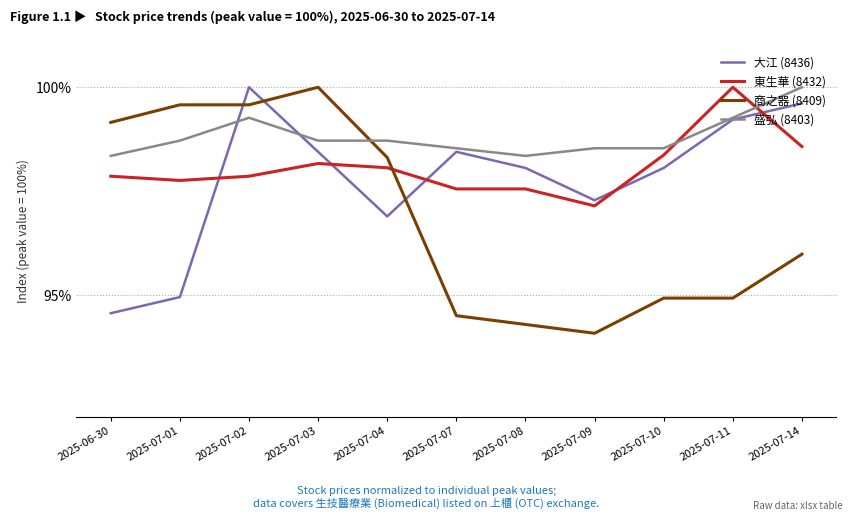

Reading left to right, transcribe all the data shown in this chart.

大江 (8436): 2025-06-30=94.6	2025-07-01=95.0	2025-07-02=100.0	2025-07-03=98.4	2025-07-04=96.9	2025-07-07=98.4	2025-07-08=98.1	2025-07-09=97.3	2025-07-10=98.1	2025-07-11=99.2	2025-07-14=99.6
東生華 (8432): 2025-06-30=97.9	2025-07-01=97.8	2025-07-02=97.9	2025-07-03=98.2	2025-07-04=98.1	2025-07-07=97.6	2025-07-08=97.6	2025-07-09=97.2	2025-07-10=98.4	2025-07-11=100.0	2025-07-14=98.6
商之器 (8409): 2025-06-30=99.2	2025-07-01=99.6	2025-07-02=99.6	2025-07-03=100.0	2025-07-04=98.3	2025-07-07=94.5	2025-07-08=94.3	2025-07-09=94.1	2025-07-10=94.9	2025-07-11=94.9	2025-07-14=96.0
盛弘 (8403): 2025-06-30=98.4	2025-07-01=98.7	2025-07-02=99.3	2025-07-03=98.7	2025-07-04=98.7	2025-07-07=98.5	2025-07-08=98.4	2025-07-09=98.5	2025-07-10=98.5	2025-07-11=99.3	2025-07-14=100.0